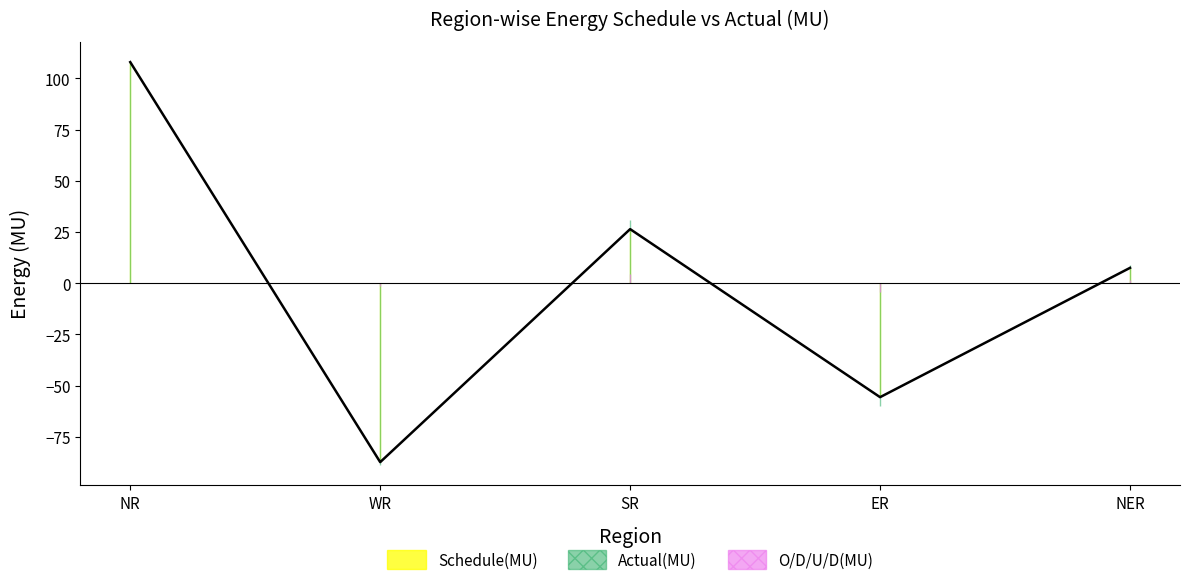

Which series has the largest range (max minus min)?

Actual(MU)